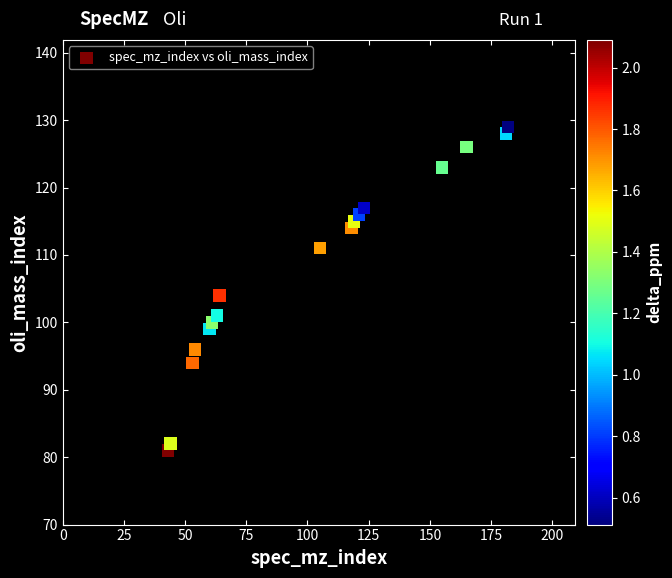

What Y value in the scatter plot is closest to 105?

104